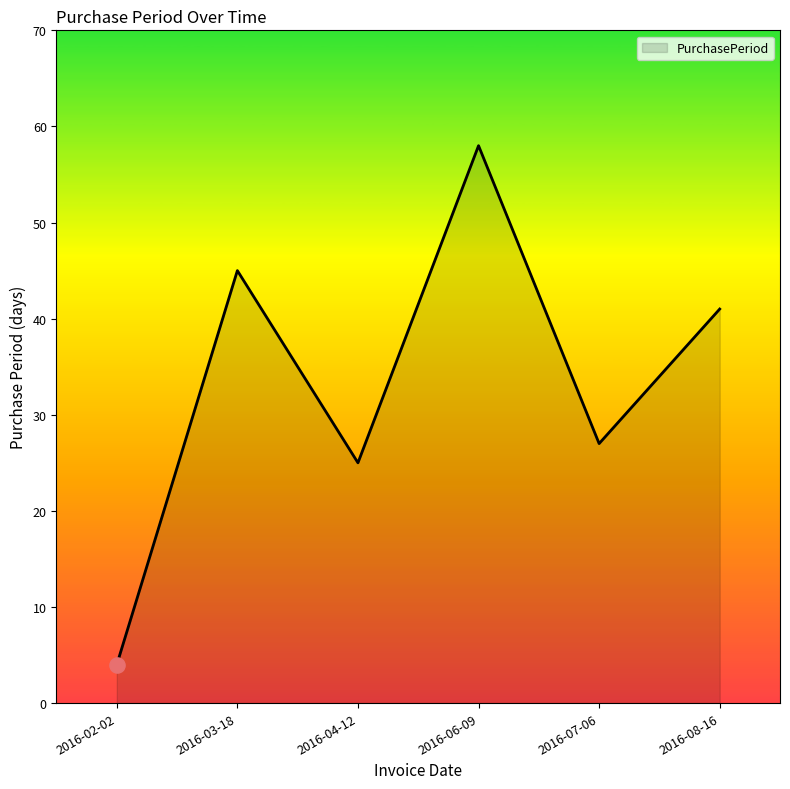

Approximately how many times larger is the value at 2016-03-18 compared to 2016-06-09?

0.8